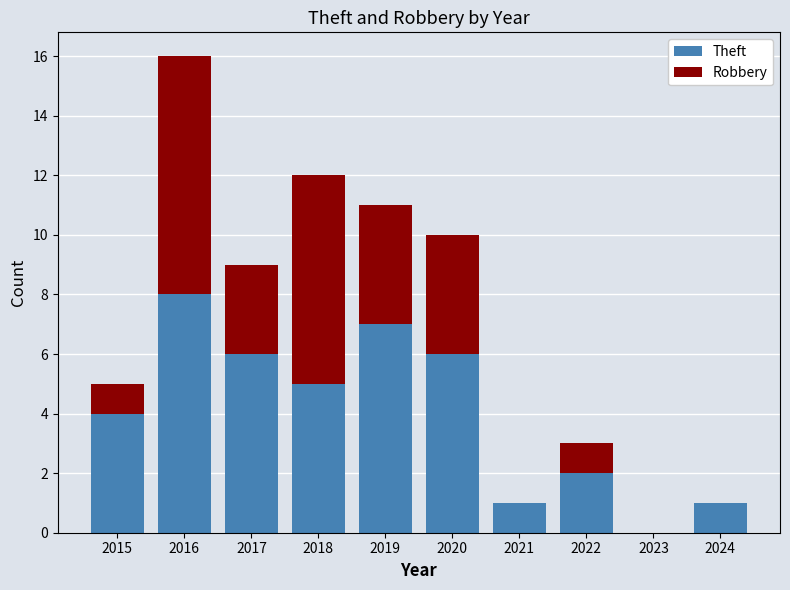

The Theft series shows 2 at 2022. True or false?

True